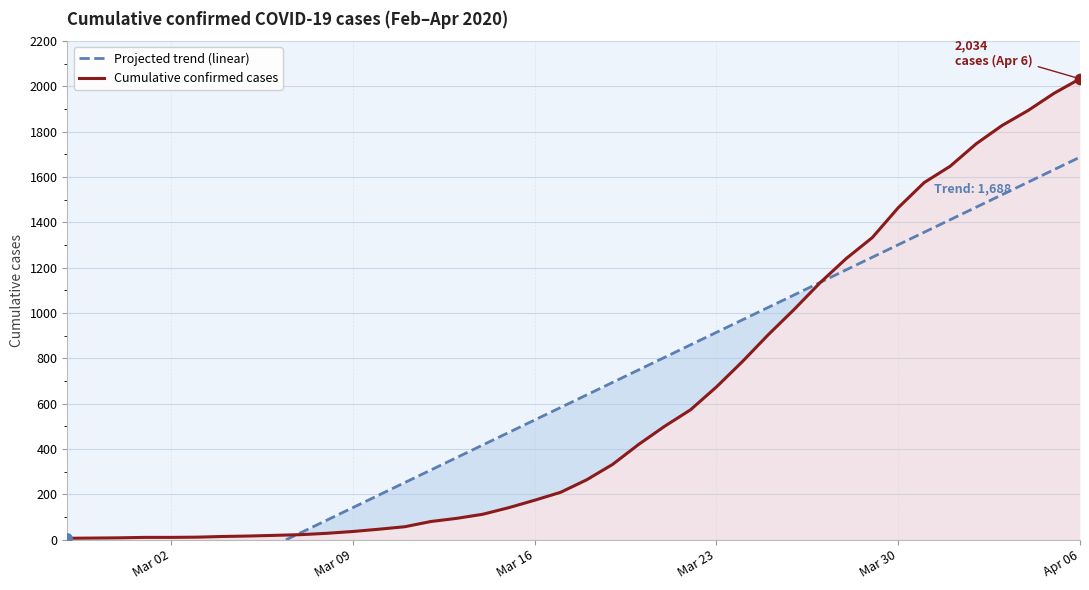

What are all the series names shown in the legend?

Projected trend (linear), Cumulative confirmed cases